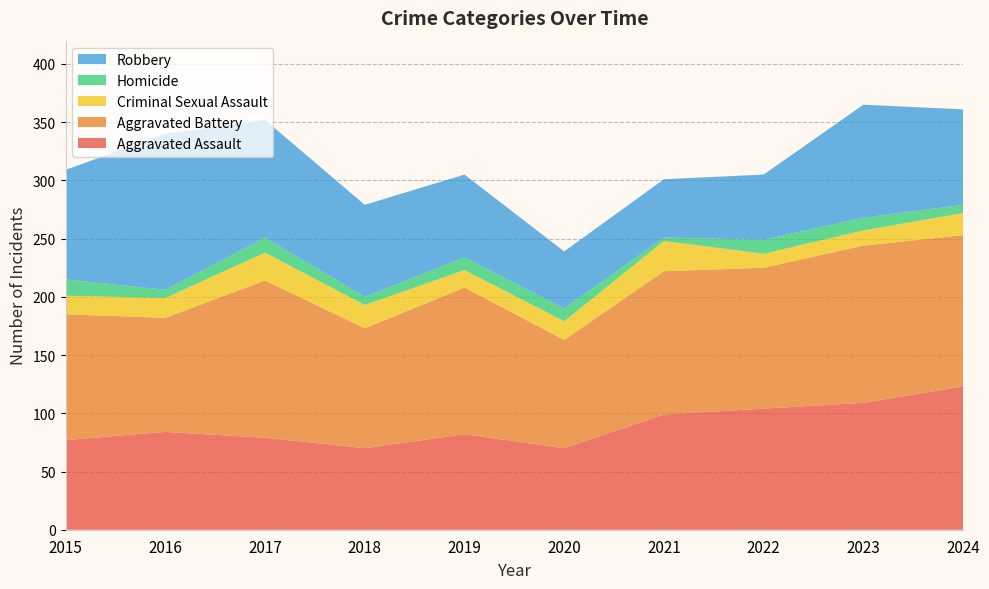

Reading left to right, extract all data points from this chart.

Aggravated Assault: 2015=77	2016=84	2017=79	2018=70	2019=82	2020=70	2021=99	2022=104	2023=109	2024=123
Aggravated Battery: 2015=108	2016=98	2017=135	2018=103	2019=126	2020=93	2021=123	2022=121	2023=135	2024=130
Criminal Sexual Assault: 2015=16	2016=17	2017=24	2018=20	2019=15	2020=16	2021=26	2022=12	2023=13	2024=19
Homicide: 2015=14	2016=7	2017=13	2018=7	2019=11	2020=11	2021=3	2022=12	2023=11	2024=7
Robbery: 2015=94	2016=134	2017=101	2018=79	2019=71	2020=49	2021=50	2022=56	2023=97	2024=82